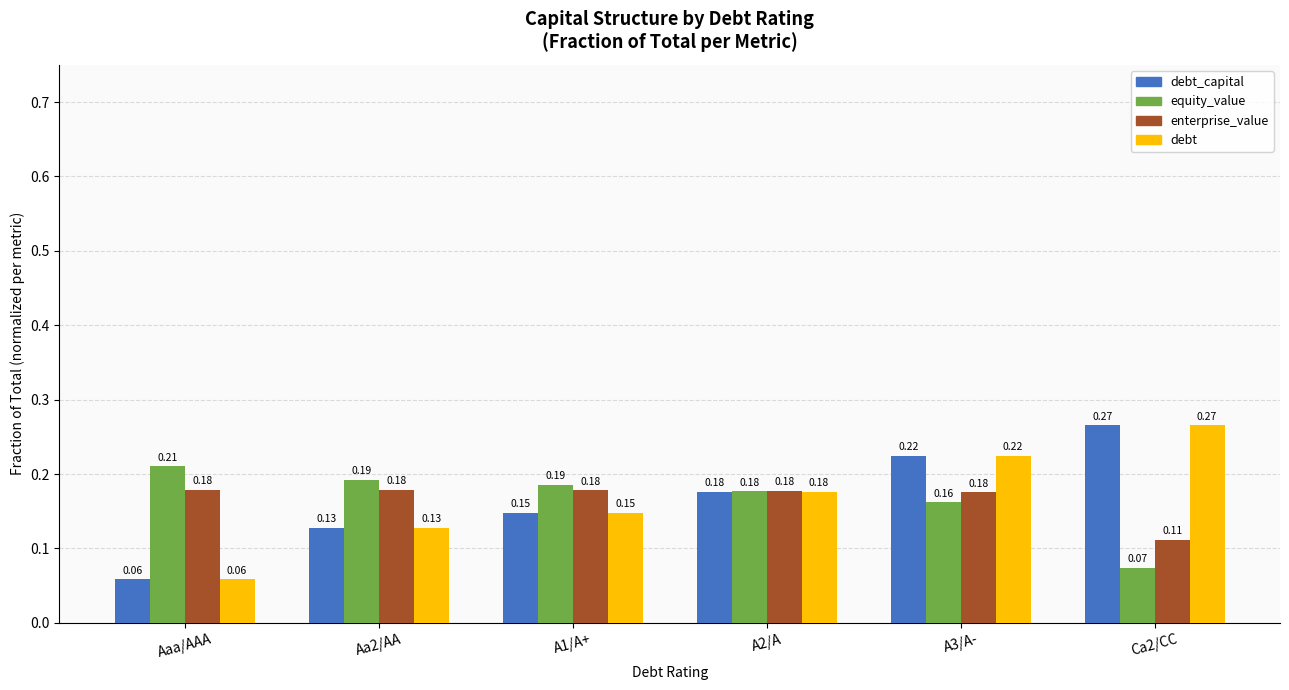

At which category is the sum across all series the highest?

A3/A-